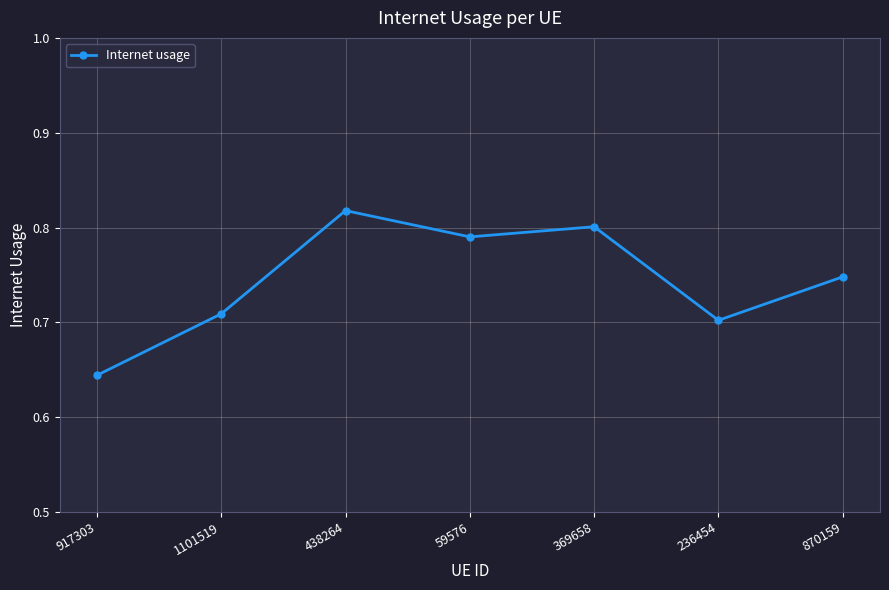

The value at 236454 is 0.7. True or false?

True